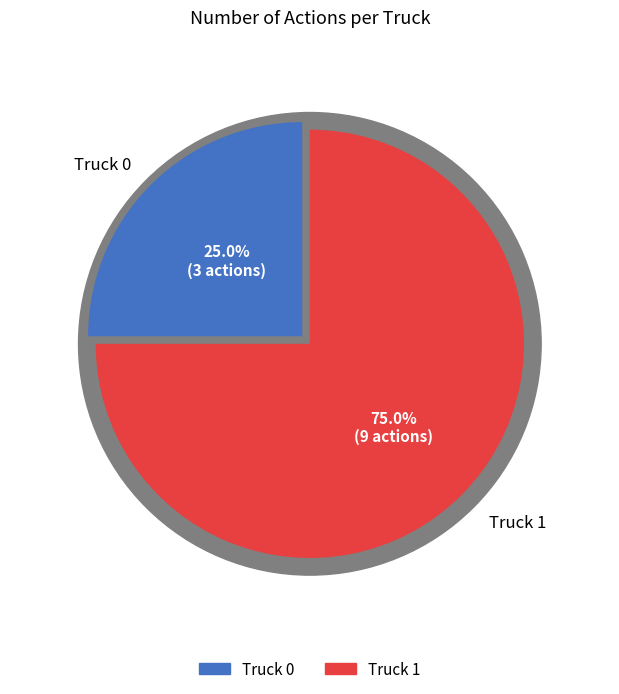

Rank the categories by value from lowest to highest.

Truck 0, Truck 1